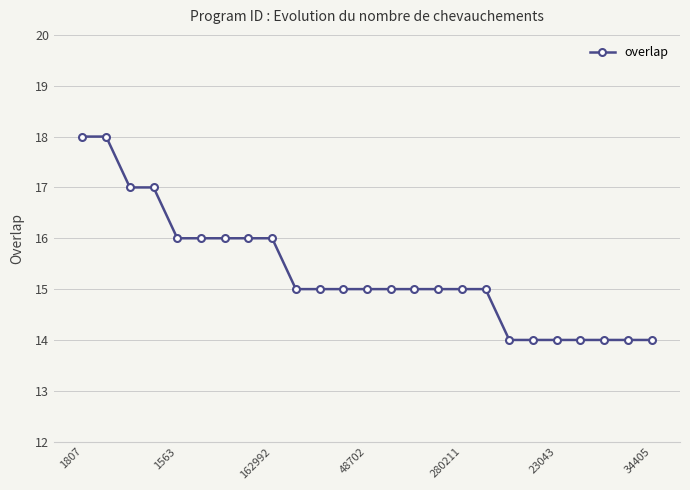

What is the value of the 22nd point from the left?

14